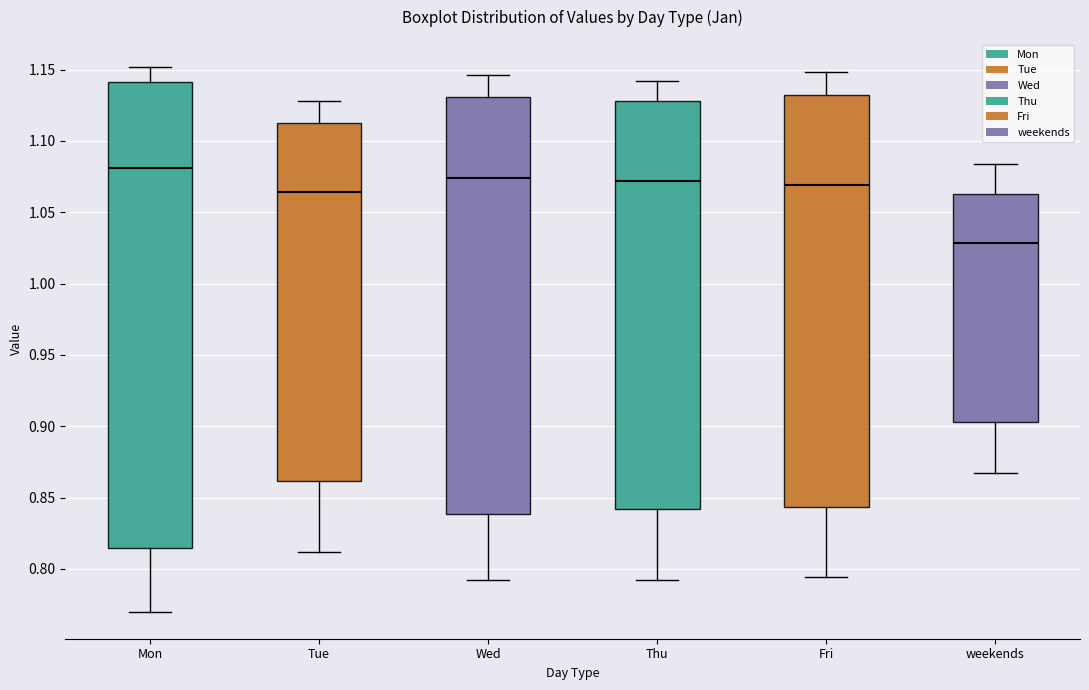

Reading left to right, read every box against the y-axis: the position of its median line, the range the box covers, and the ends of its whiskers. The values are not printed on the chart, so give them approximately, as read against the axis.

Mon: median 1.080, box 0.815 to 1.140, whiskers 0.770 to 1.150
Tue: median 1.065, box 0.860 to 1.115, whiskers 0.810 to 1.130
Wed: median 1.075, box 0.840 to 1.130, whiskers 0.790 to 1.145
Thu: median 1.070, box 0.840 to 1.130, whiskers 0.790 to 1.140
Fri: median 1.070, box 0.845 to 1.130, whiskers 0.795 to 1.150
weekends: median 1.030, box 0.905 to 1.065, whiskers 0.865 to 1.085